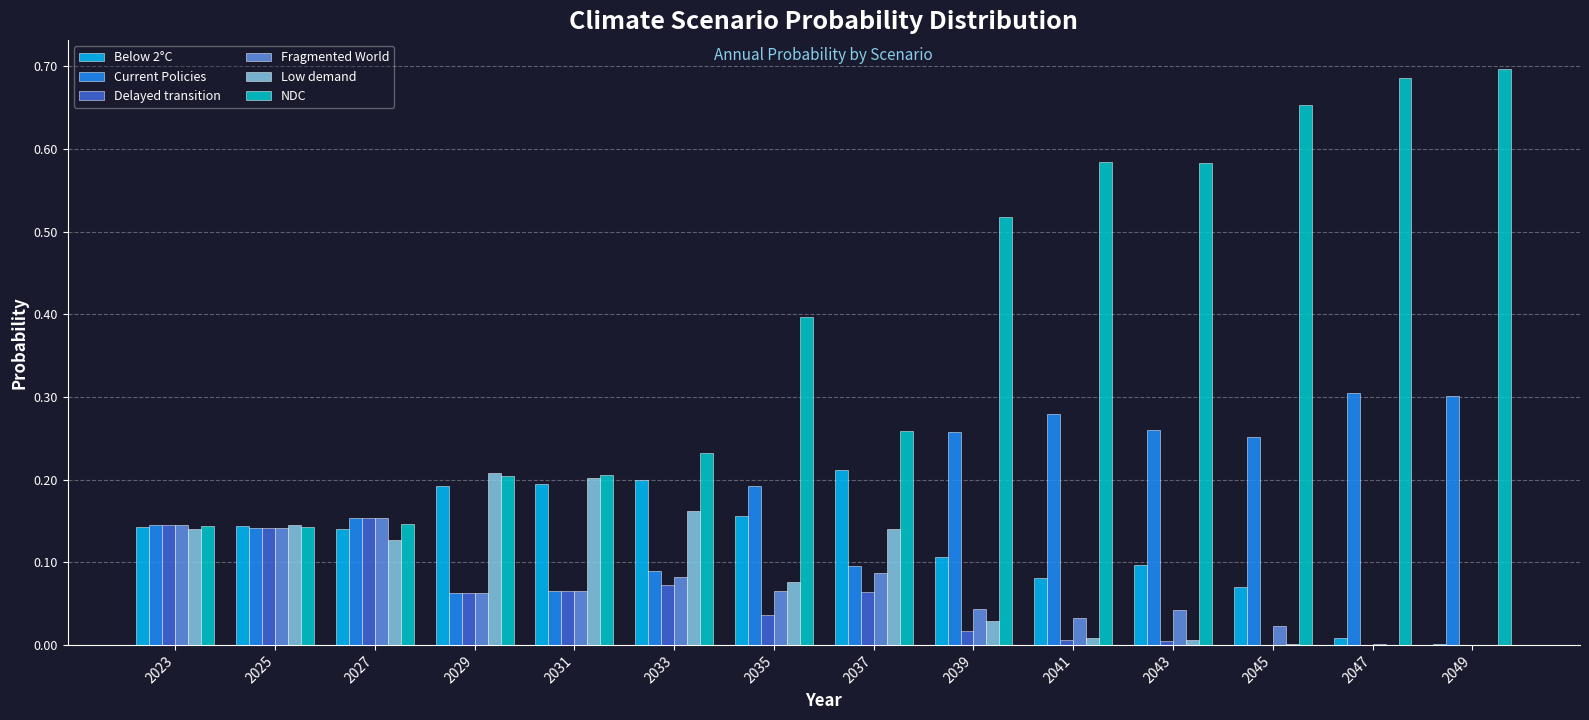

Which series changed the most between 2027 and 2045?

NDC